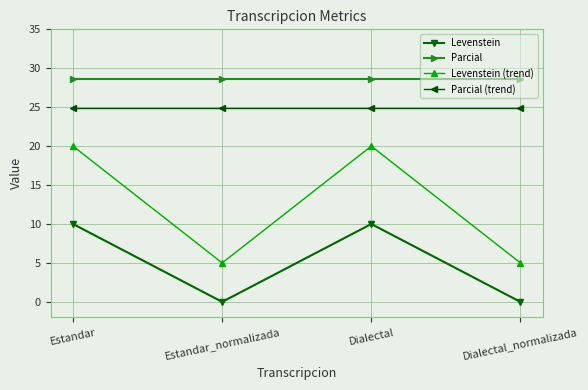

Does the chart have visible grid lines?

Yes